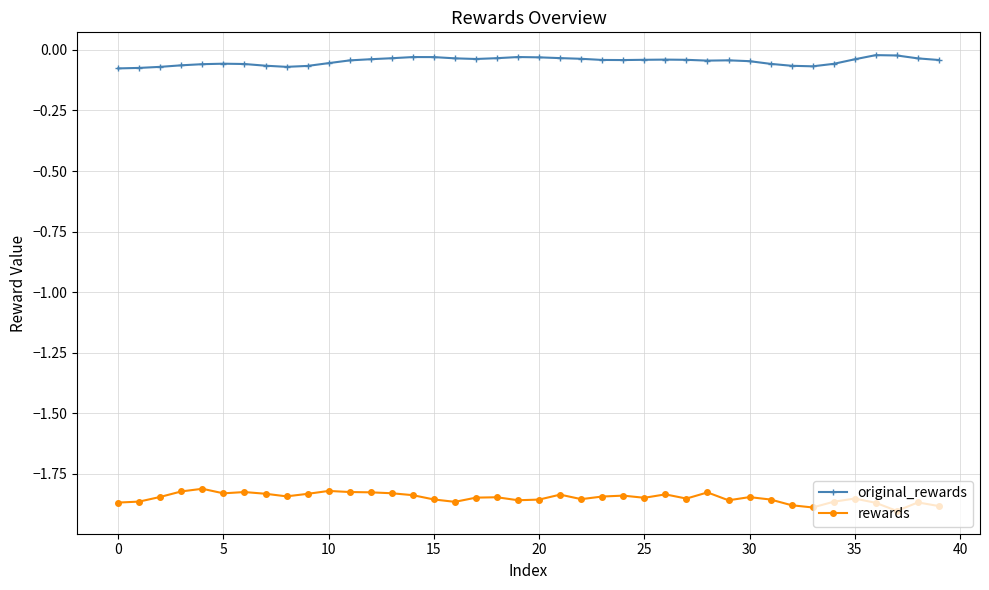

True or false: rewards and original_rewards cross at least once.

False